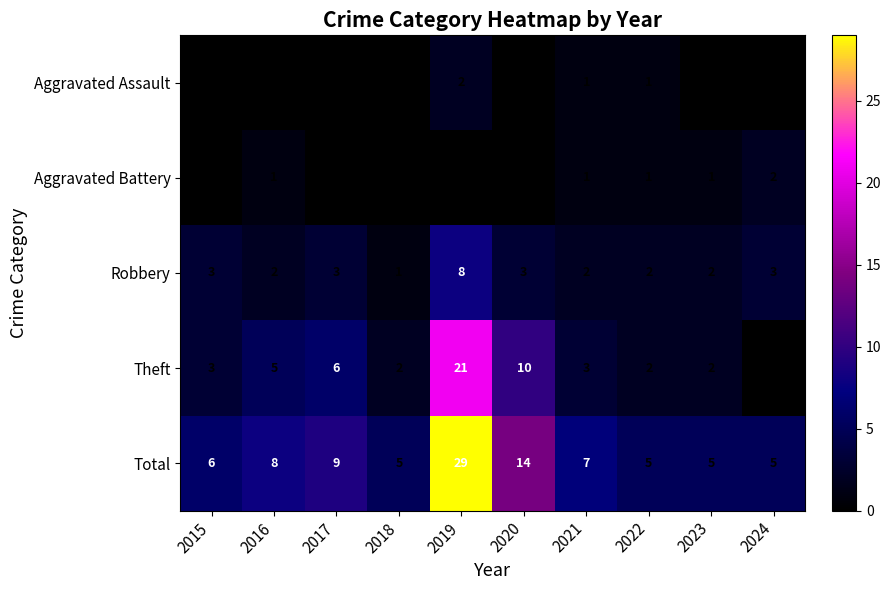

Count the number of data series in this chart.

5